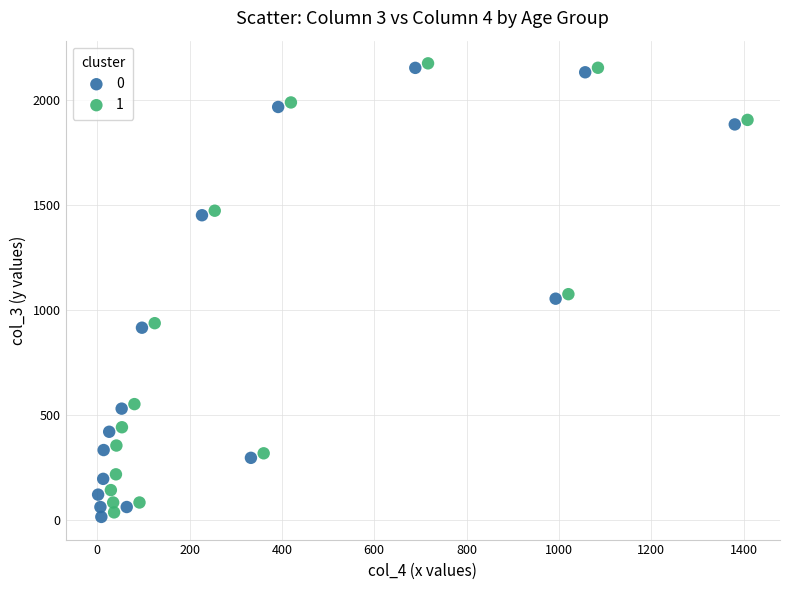

Which series reaches the maximum Y coordinate?

1